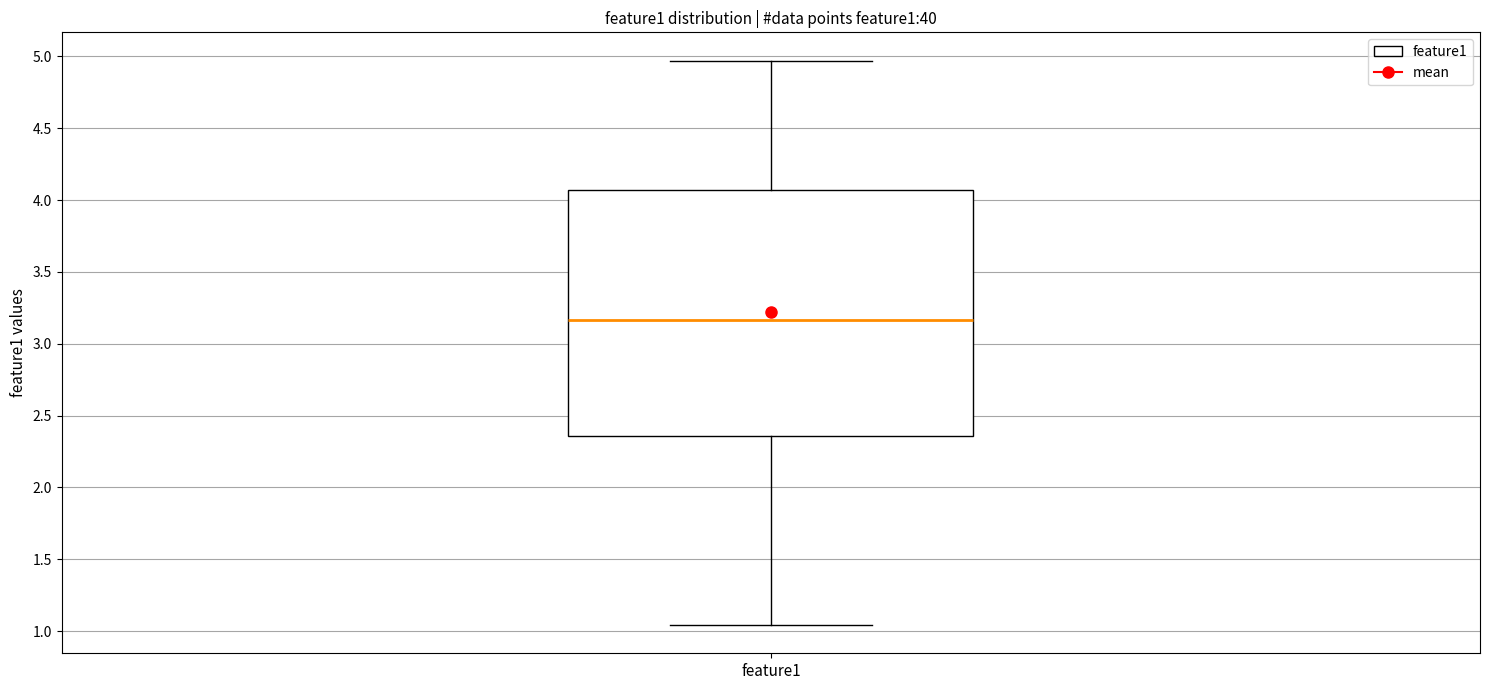

Where does the lower whisker of the box for feature1 end on the y-axis? The values are not printed on the chart, so give them approximately, as read against the axis.

1.05